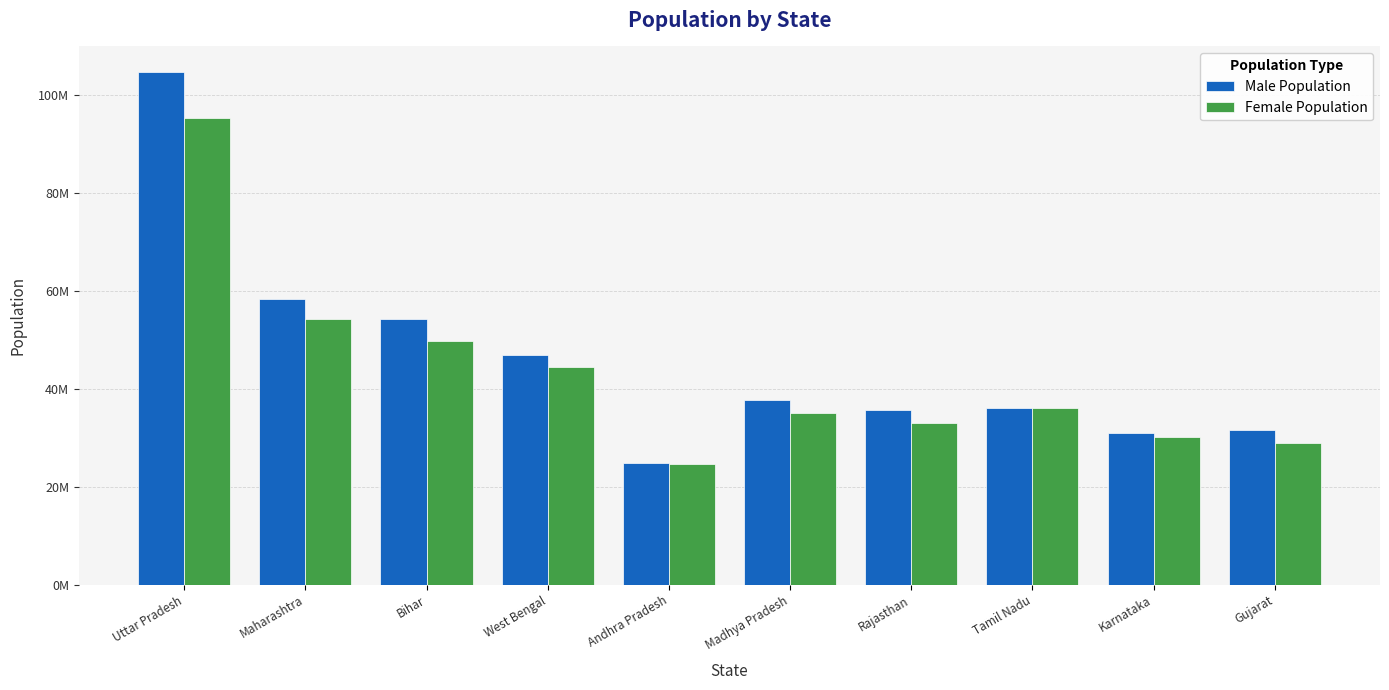

What is the sum of all Male Population values?

460517258